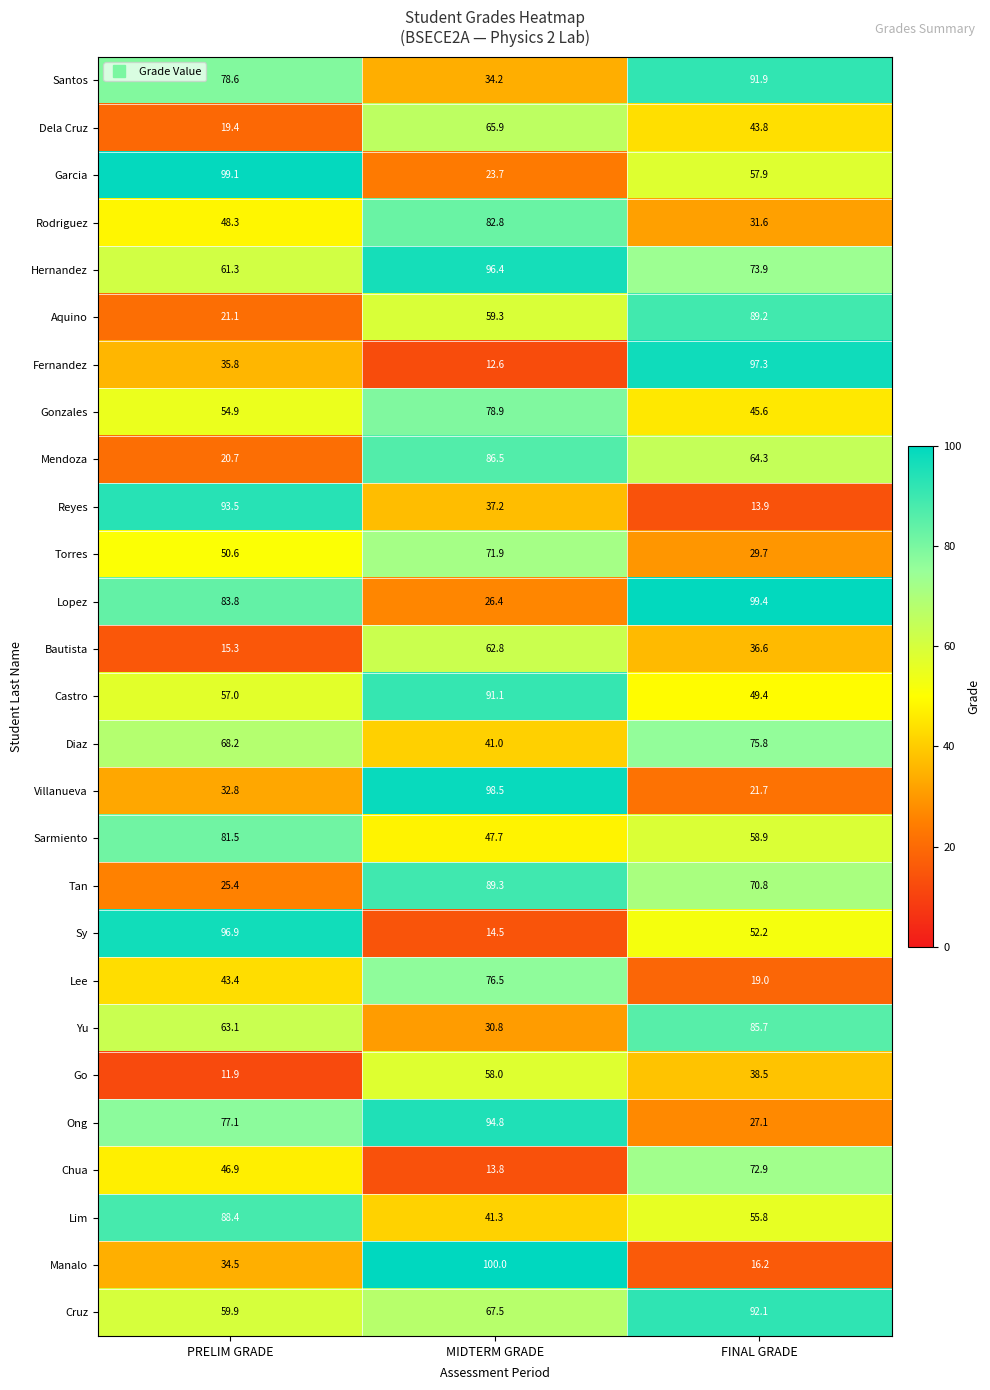

What is the difference between the highest and lowest values at PRELIM GRADE?

87.2